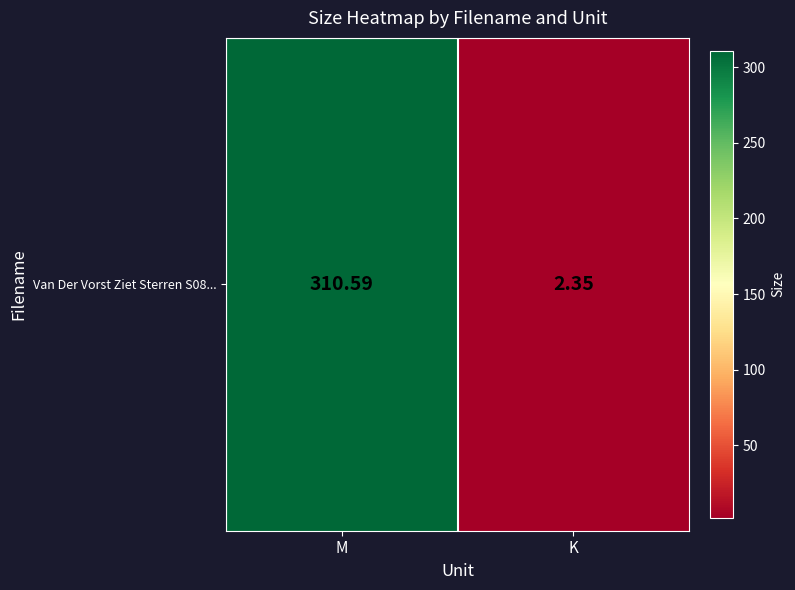

The value at K is 2.4. True or false?

True